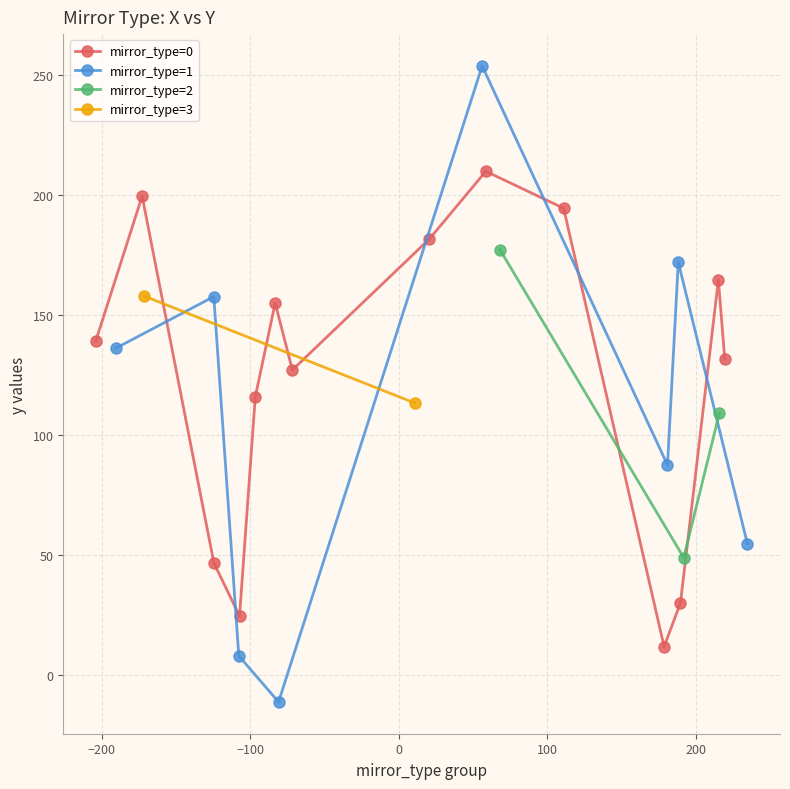

Where is mean_x nearest to the value 63?

6